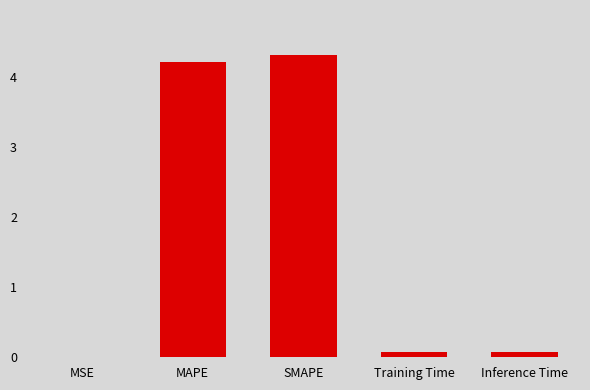

Between MAPE and Training Time, which is larger?

MAPE